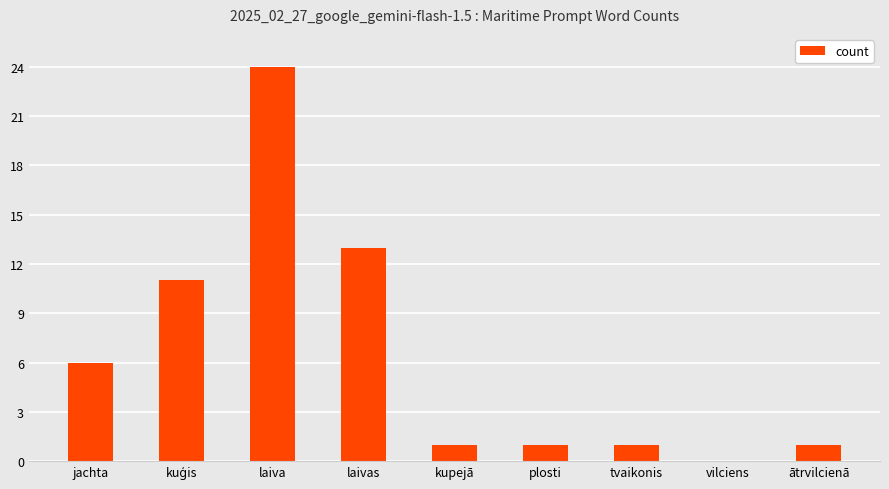

Which category has the highest value across all series?

laiva